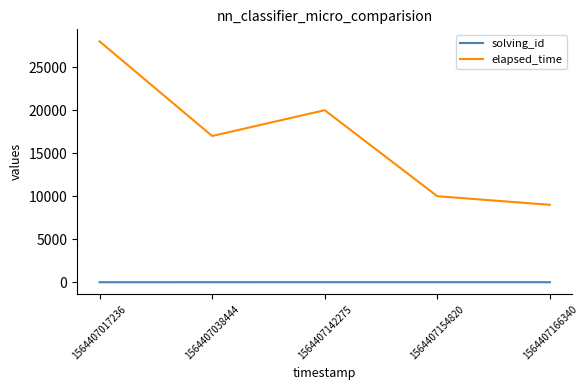

The elapsed_time series shows 9000 at 1564407166340. True or false?

True